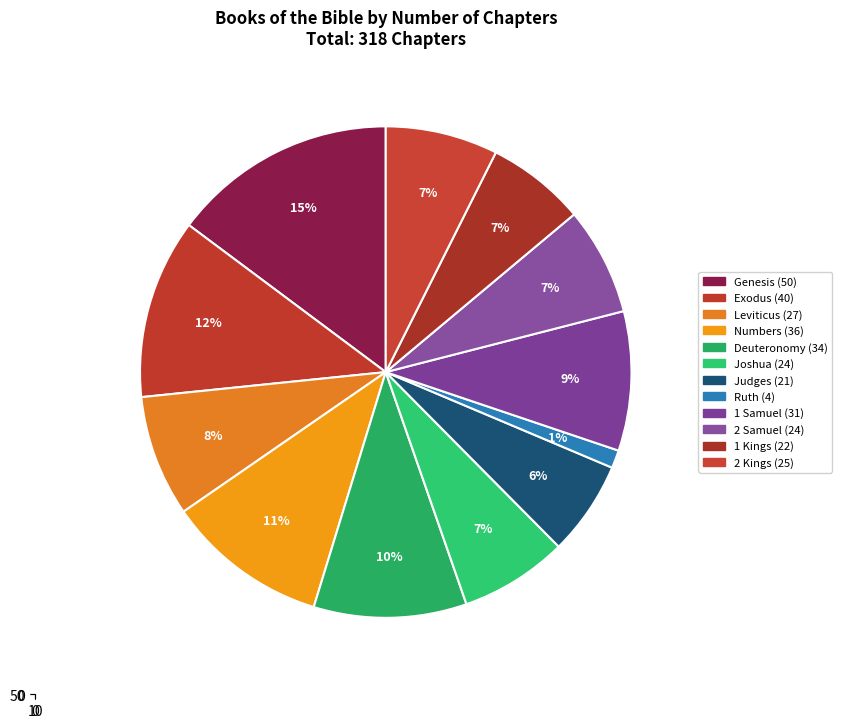

Is it true that 2 Samuel is 7% of the pie?

True